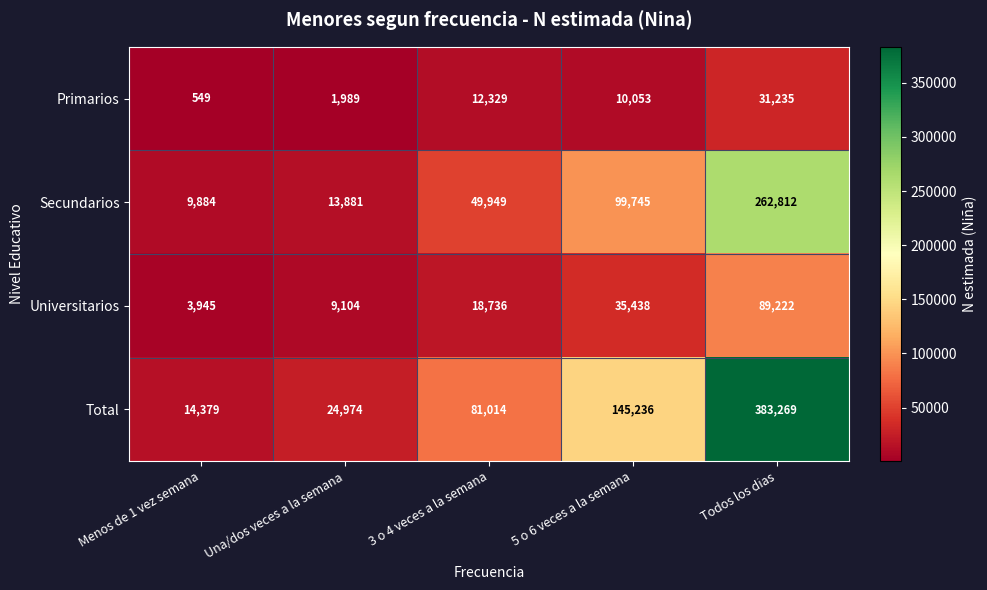

True or false: Universitarios has a value of 7063 at Menos de 1 vez semana.

False